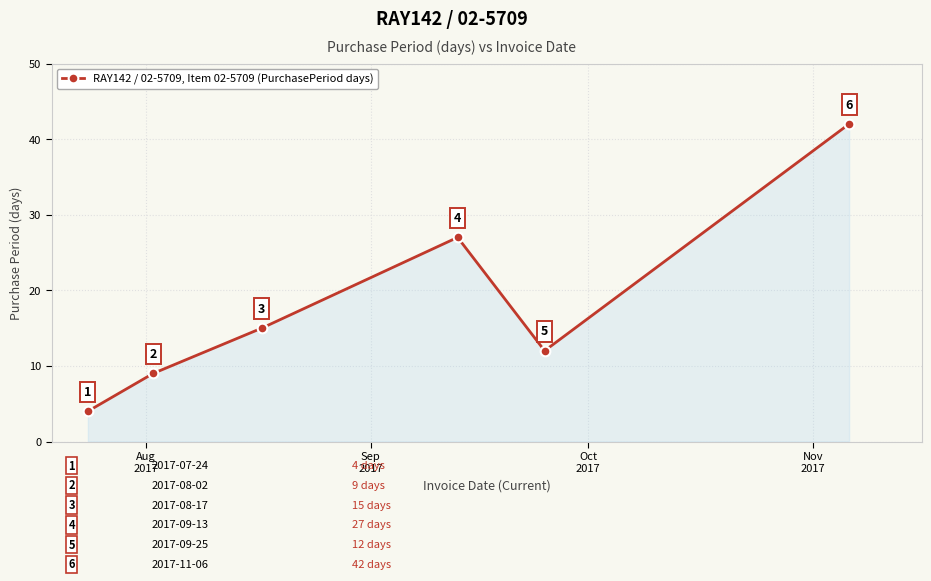

What is the difference between the maximum and minimum values?

38